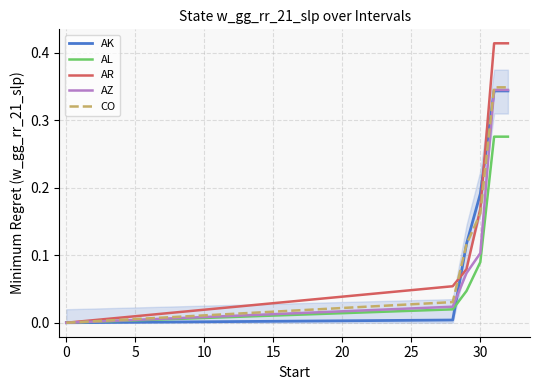

Which series has the largest total across all categories?

AR